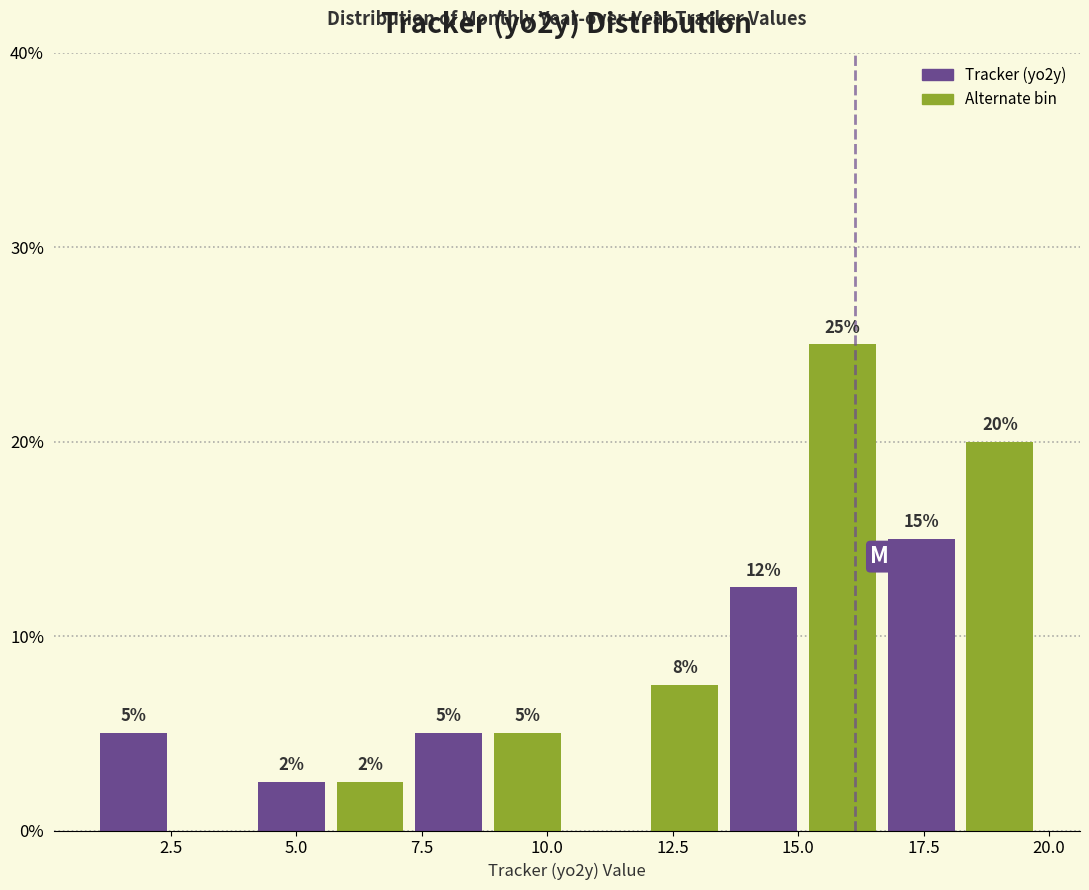

Around what value on the x-axis is the tallest bar? Give the approximate position of its centre, as read against the axis.

16.0